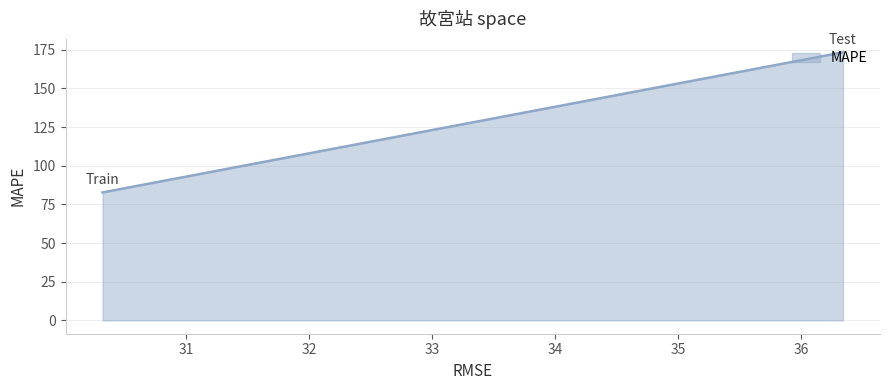

Approximately how many times larger is the value at Train compared to Test?

0.5